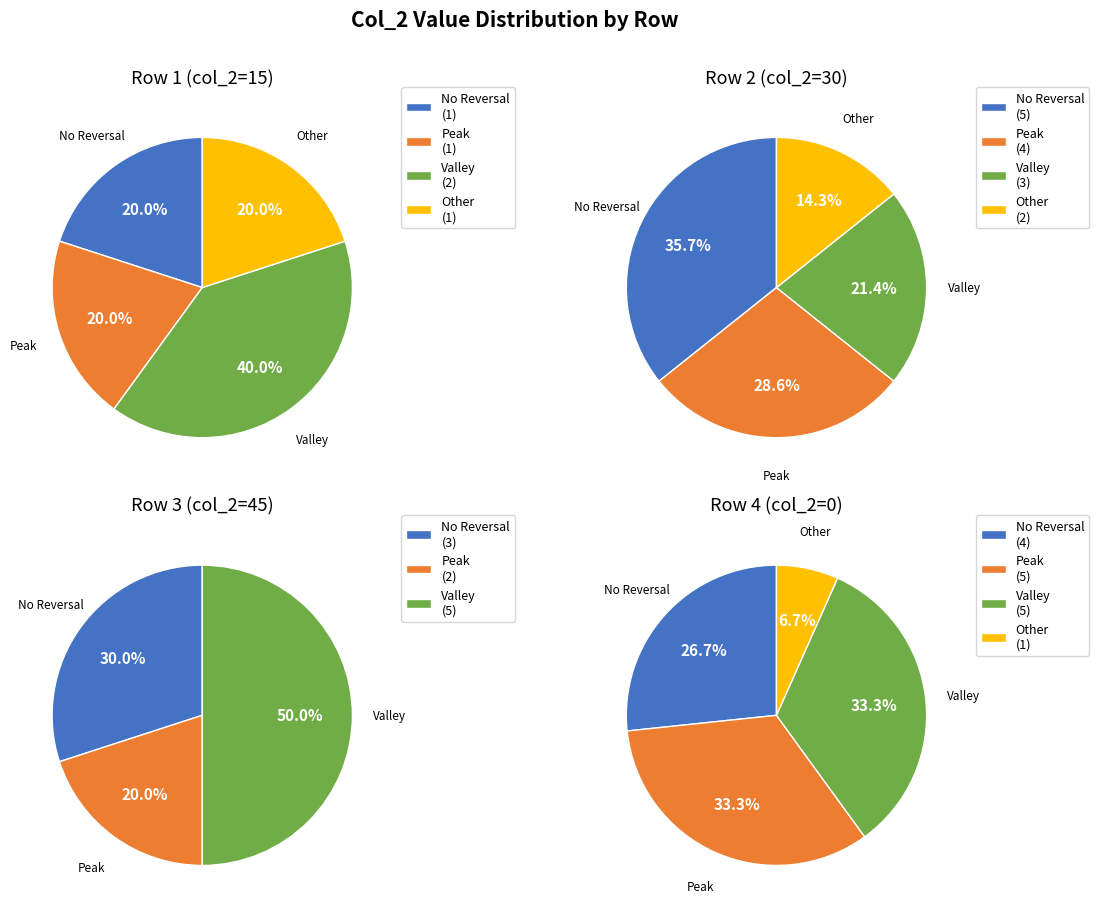

Is it true that 45 is 50% of the pie?

True